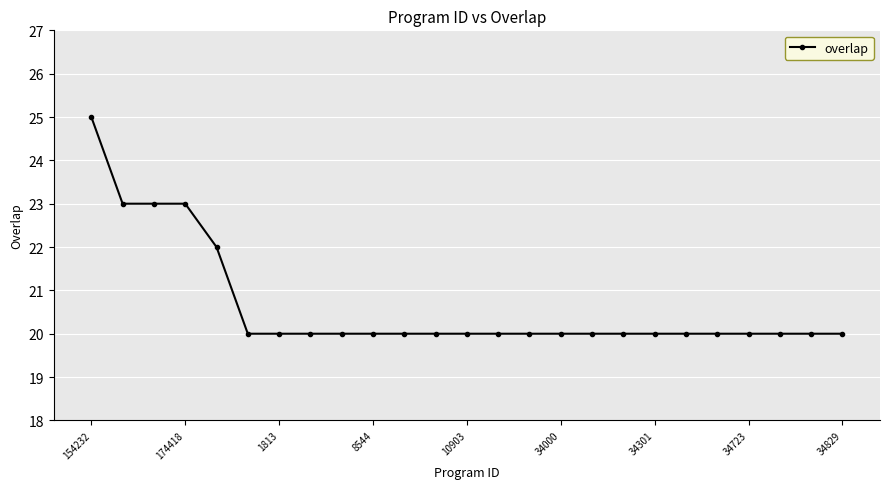

What is the minimum value shown in the chart?

20